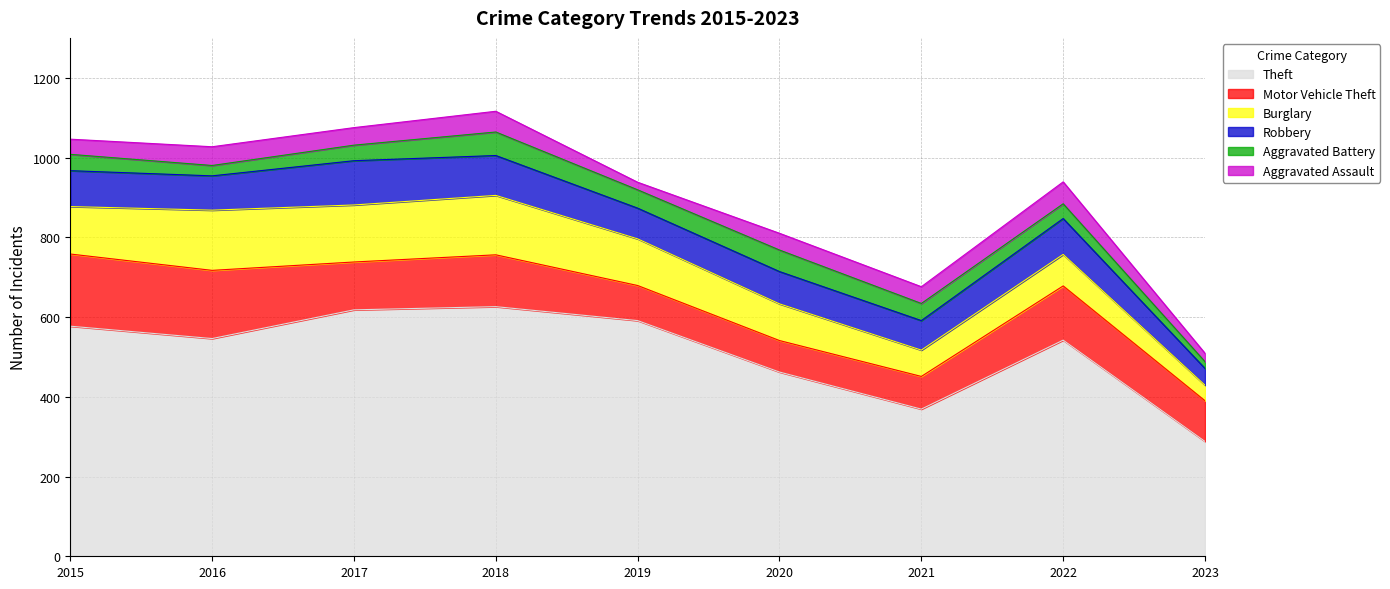

How many lines are shown in the chart?

6